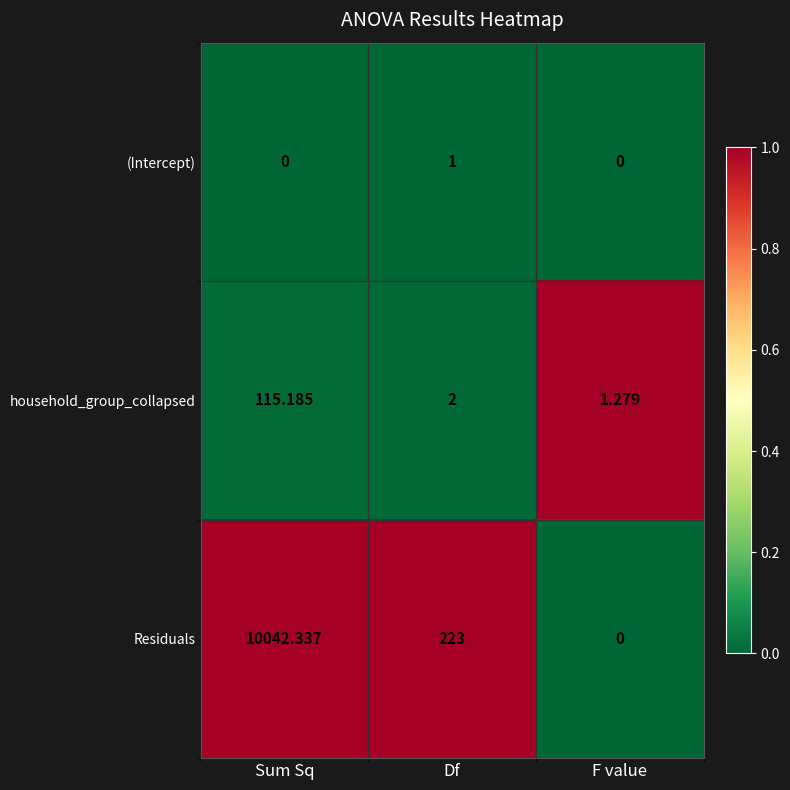

Which series has the largest range (max minus min)?

Residuals